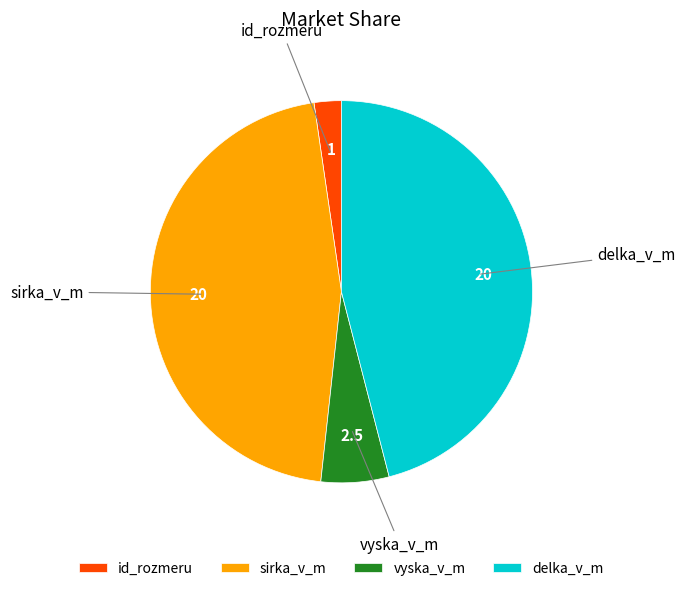

Do delka_v_m and id_rozmeru together represent more than half of the pie?

No